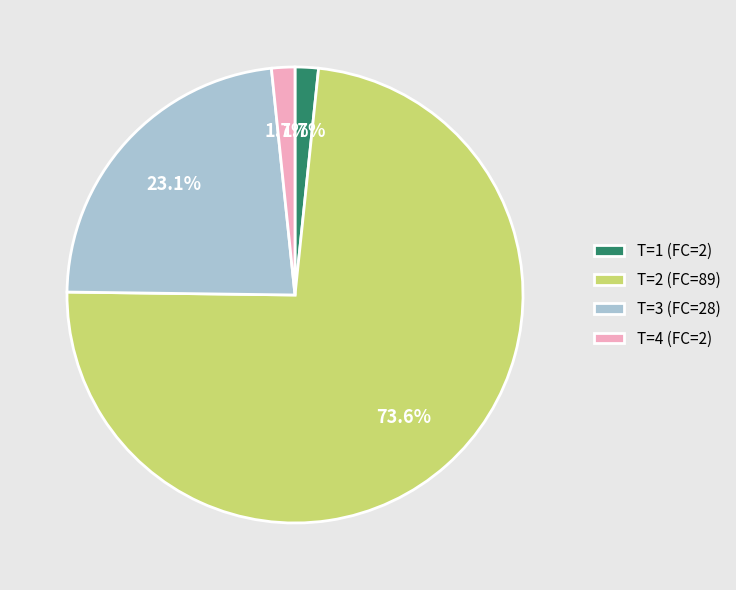

Approximately how many times larger is the value at T=4 (FC=2) compared to T=3 (FC=28)?

0.1